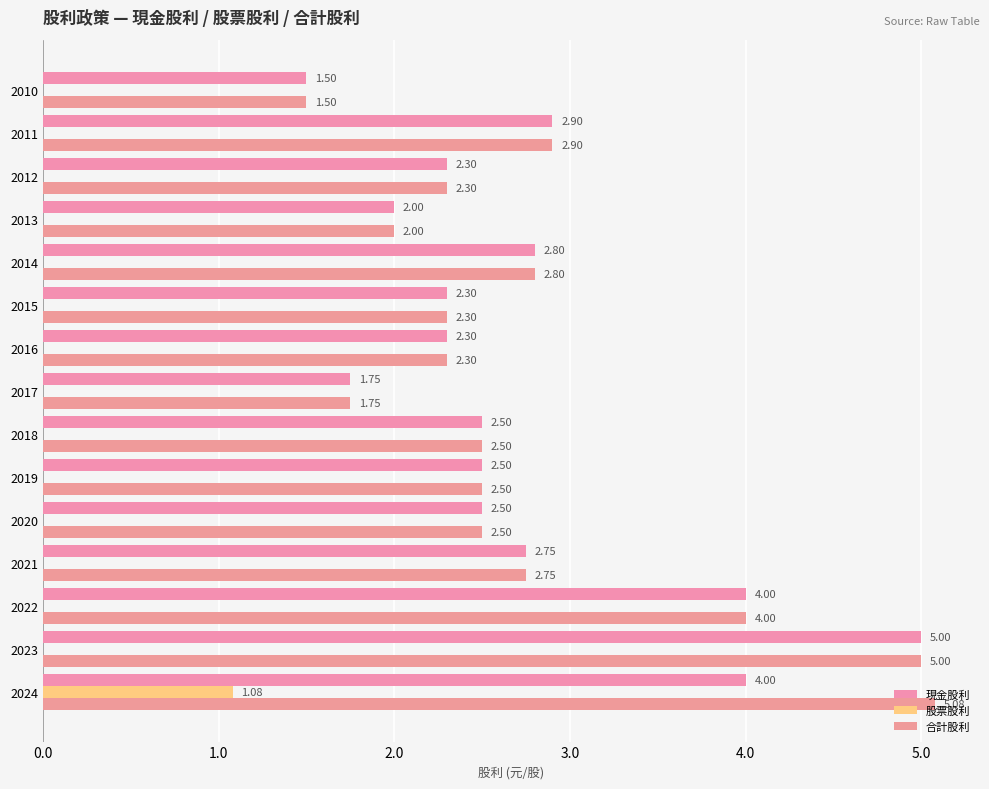

Which series has the largest total across all categories?

合計股利